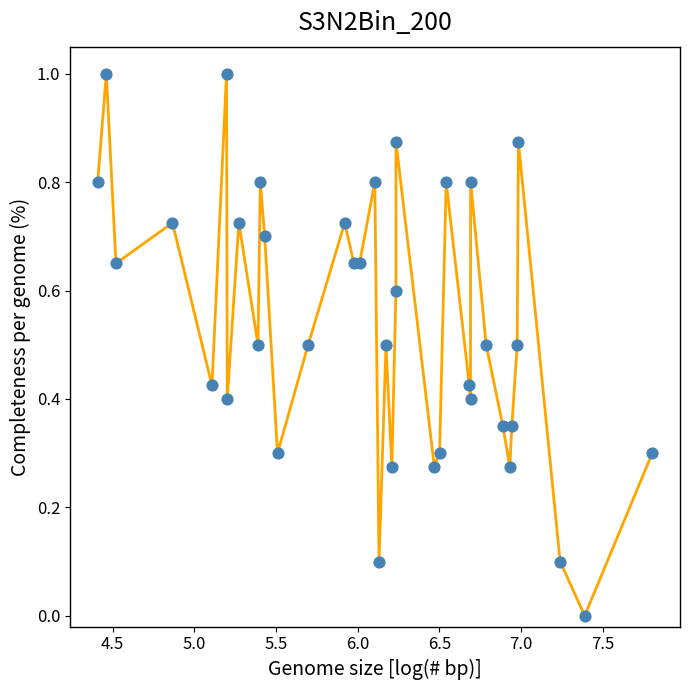

What is the difference between the maximum and minimum values?

1.0